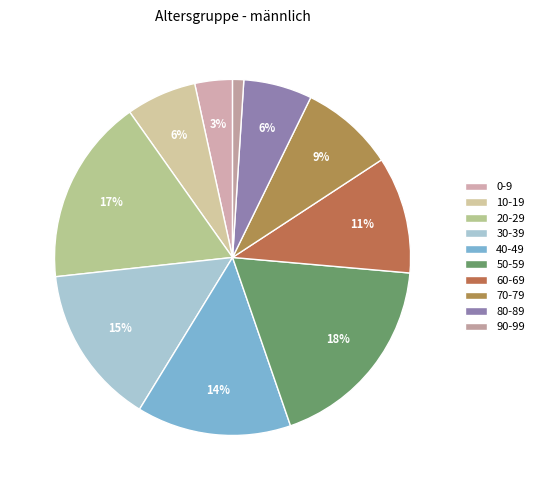

How many slices are in this pie chart?

10